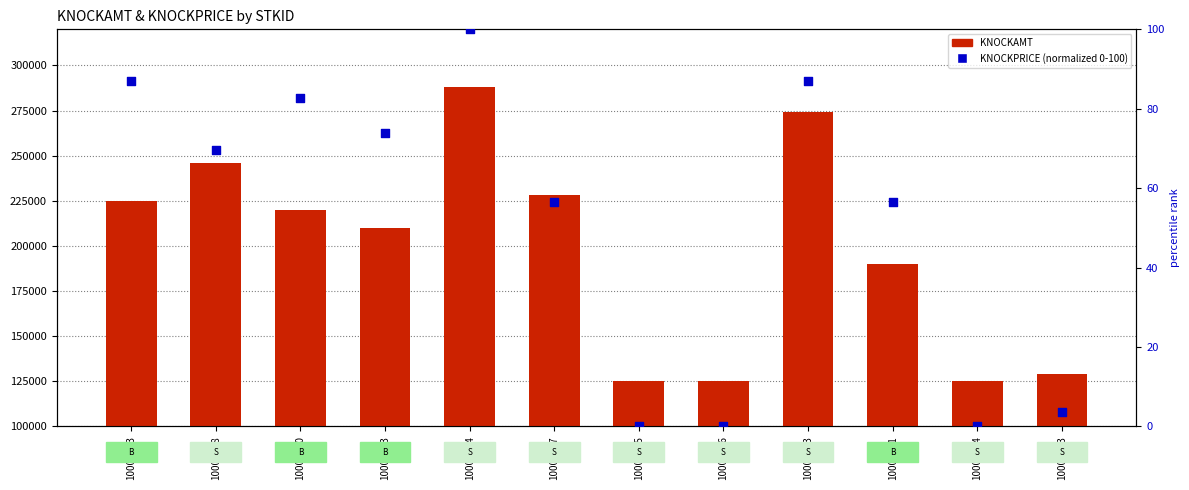

Which series contains the highest Y value?

KNOCKAMT